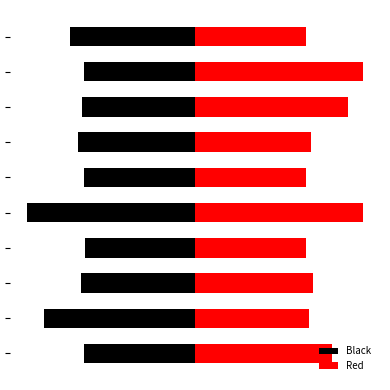

At how many categories does at least one series exceed 0?

10